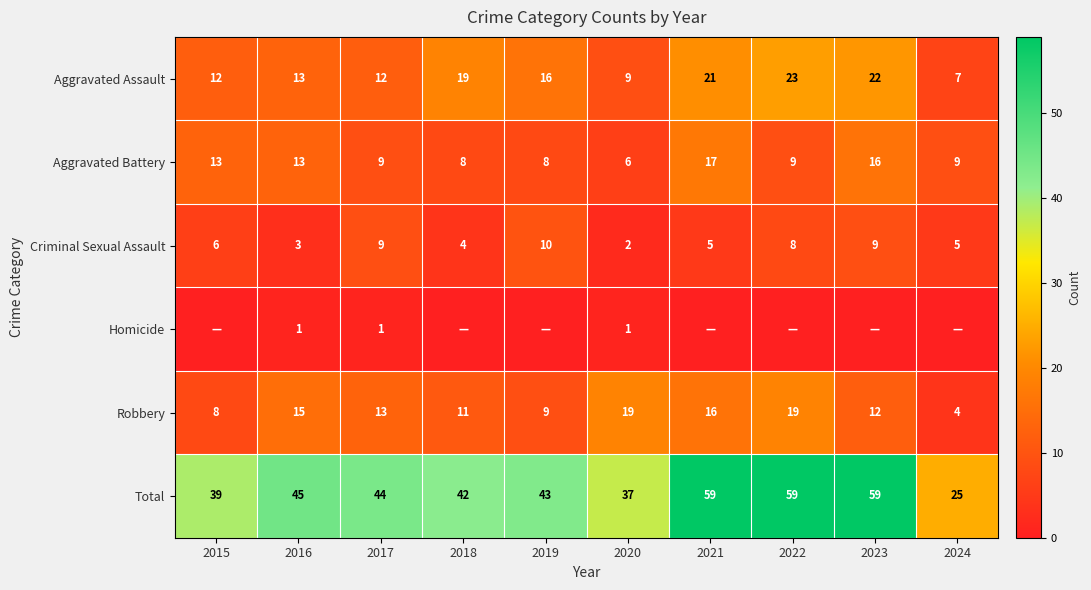

At which category is the sum across all series the highest?

2021